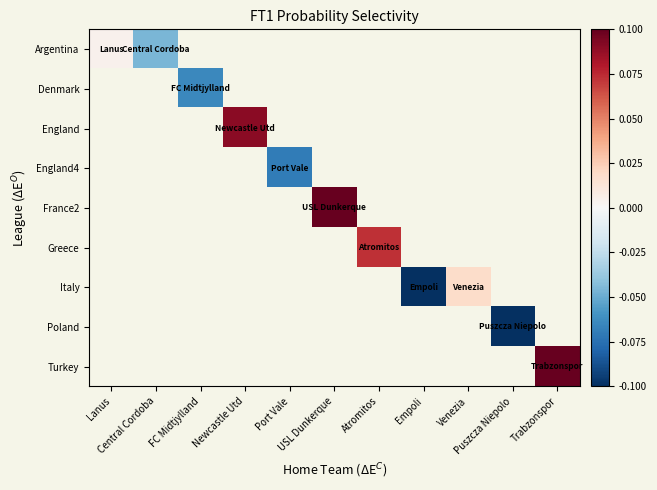

Between Venezia and Atromitos, which is larger?

Atromitos